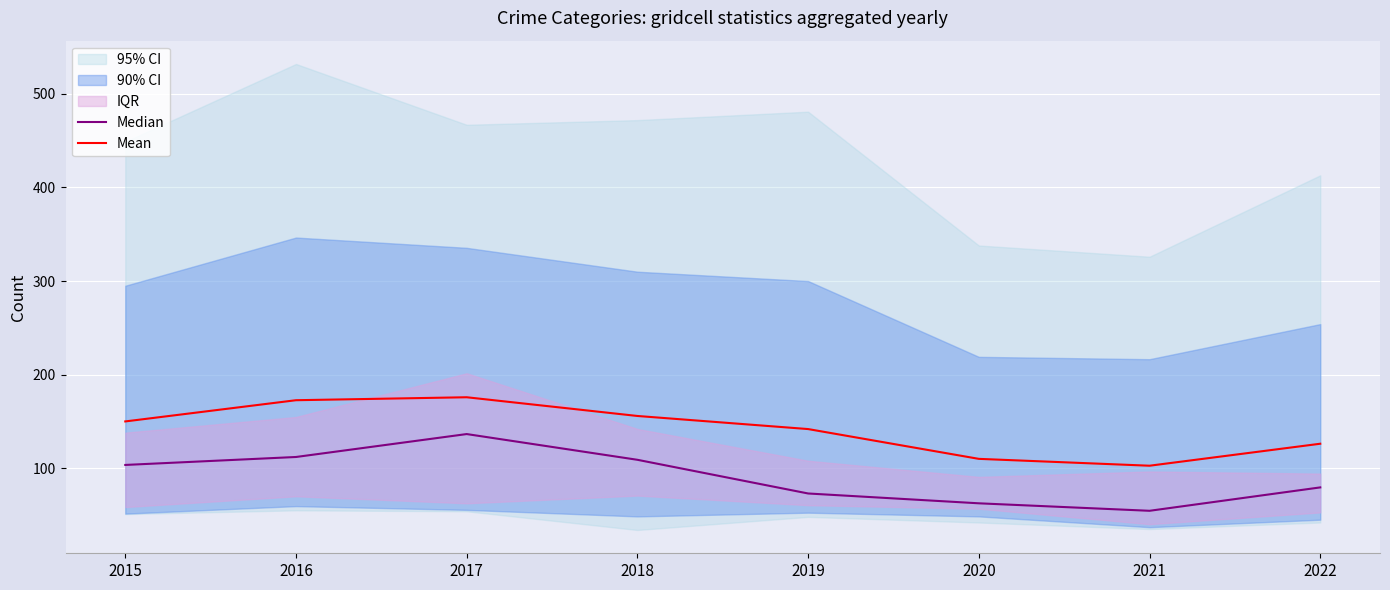

How many values in the Median series are below 103?

4